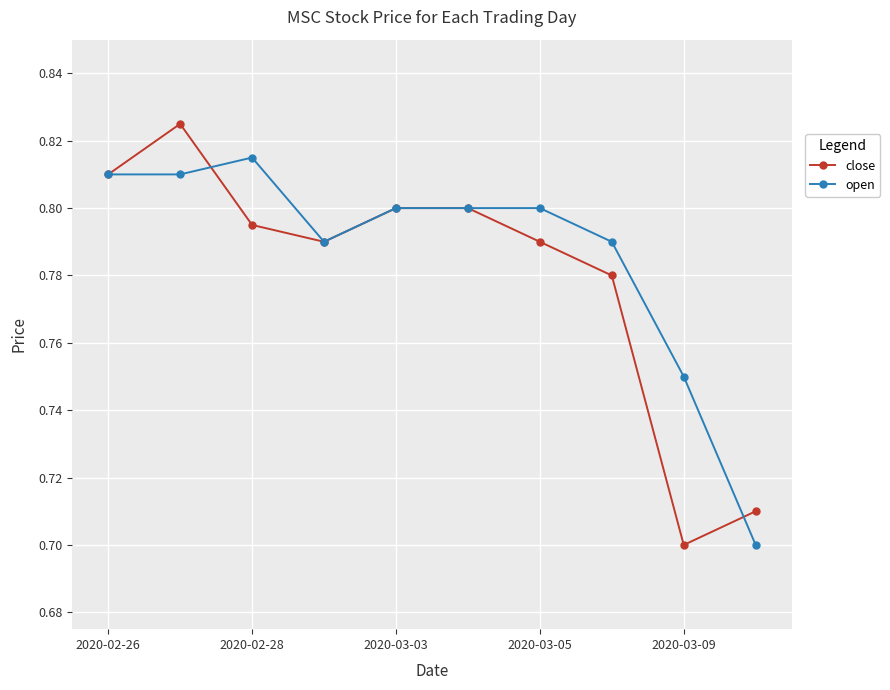

How many interior local valleys does the close series have?

2